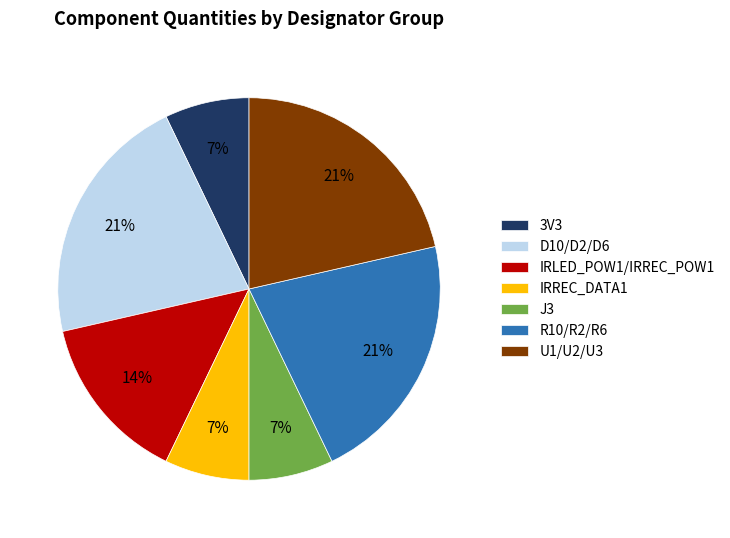

Does IRLED_POW1/IRREC_POW1 account for over 50% of the chart?

No